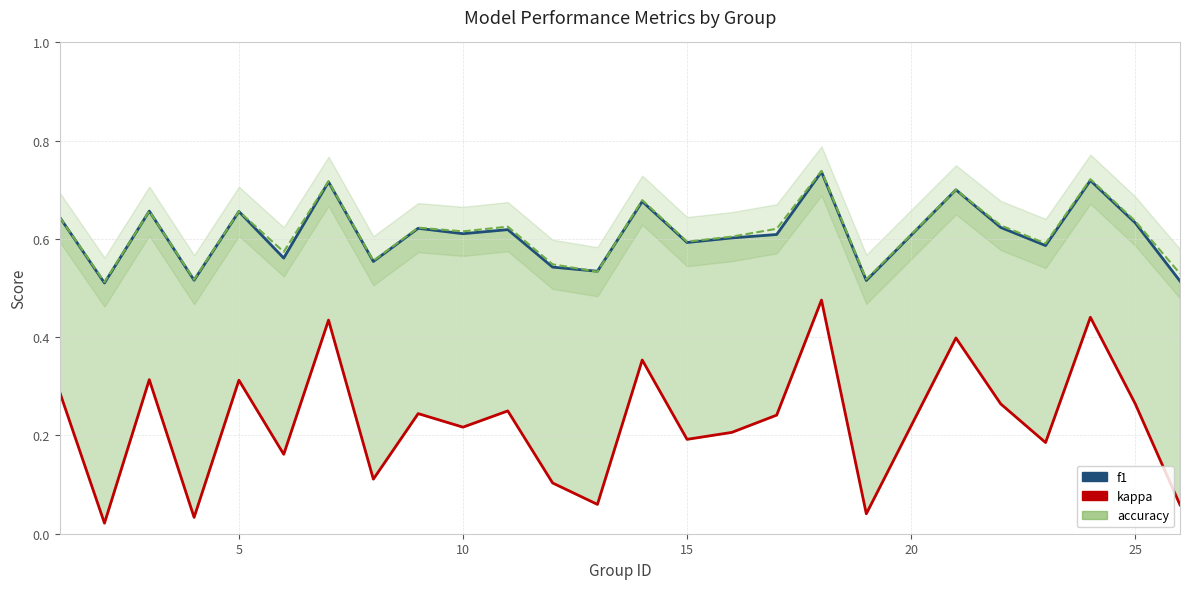

How many accuracy values are between 0 and 1?

25